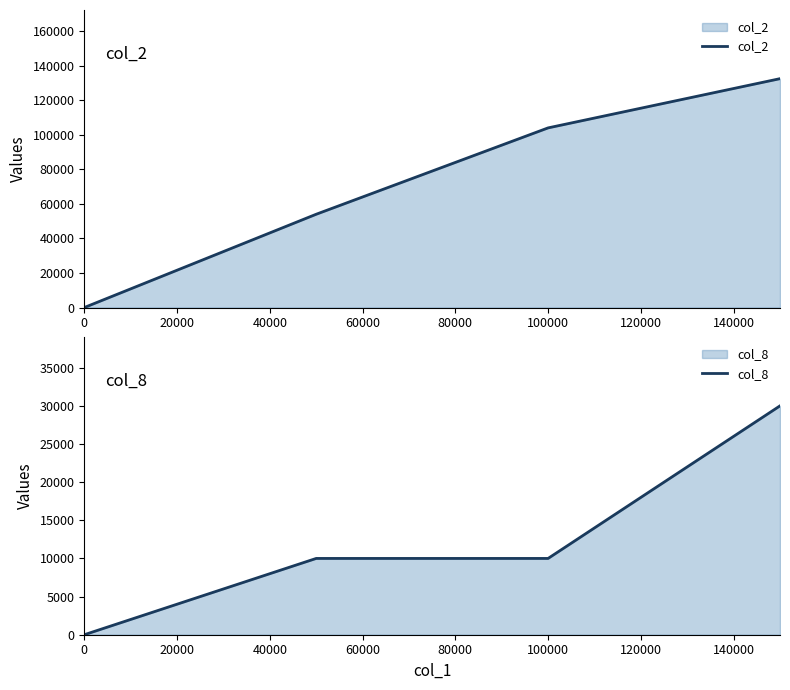

How many lines are shown in the chart?

2